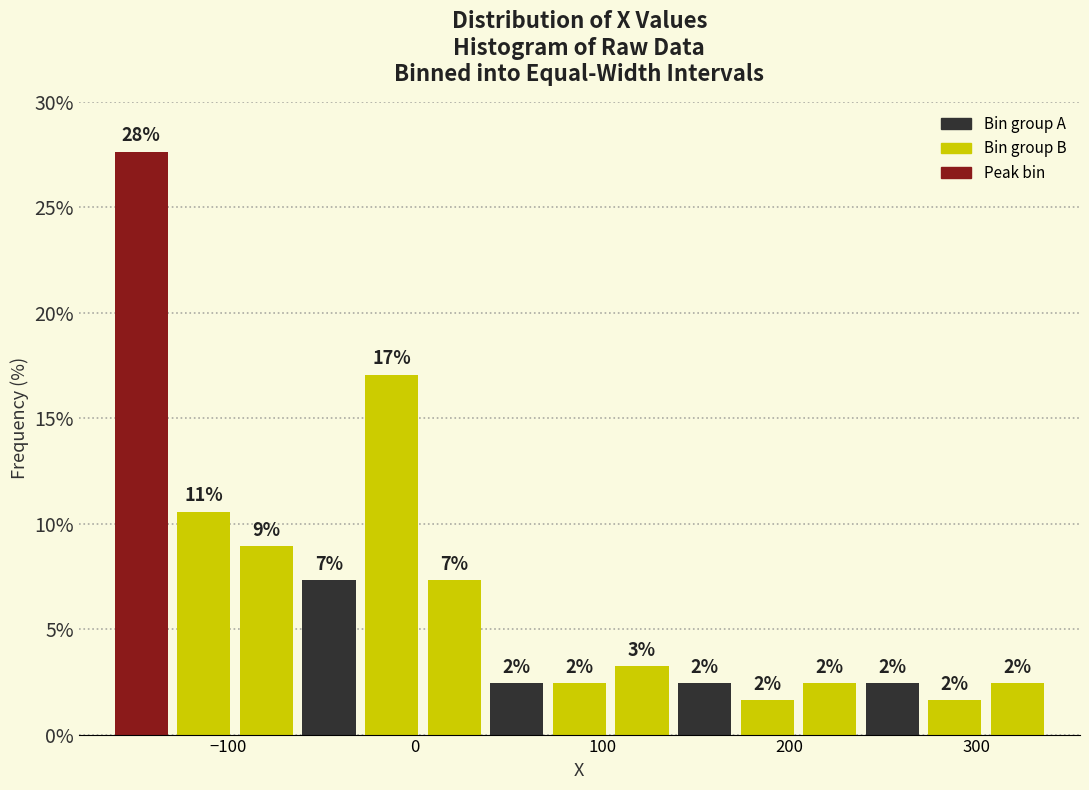

Around what value on the x-axis is the tallest bar? Give the approximate position of its centre, as read against the axis.

-150